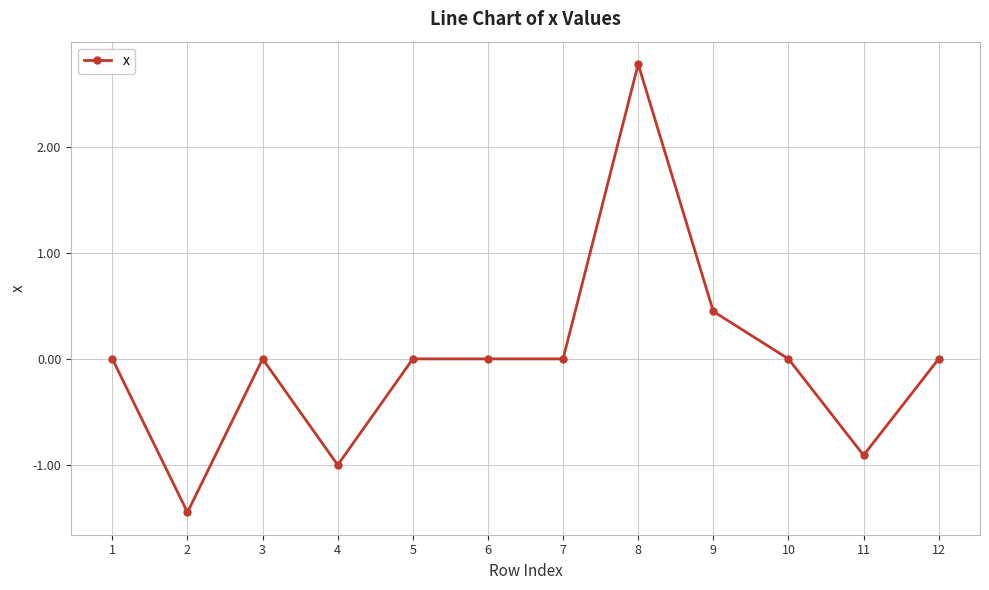

At which category does the data reach its first local valley?

2